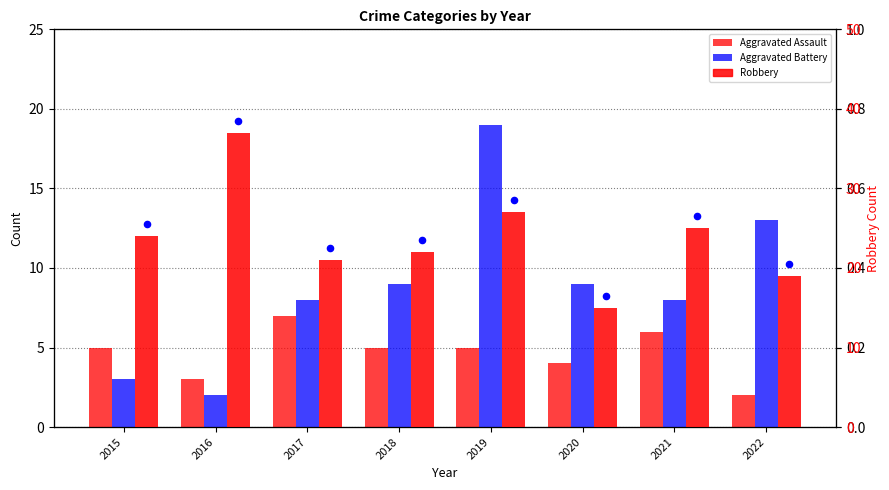

What are all the series names shown in the legend?

Aggravated Assault, Aggravated Battery, Robbery